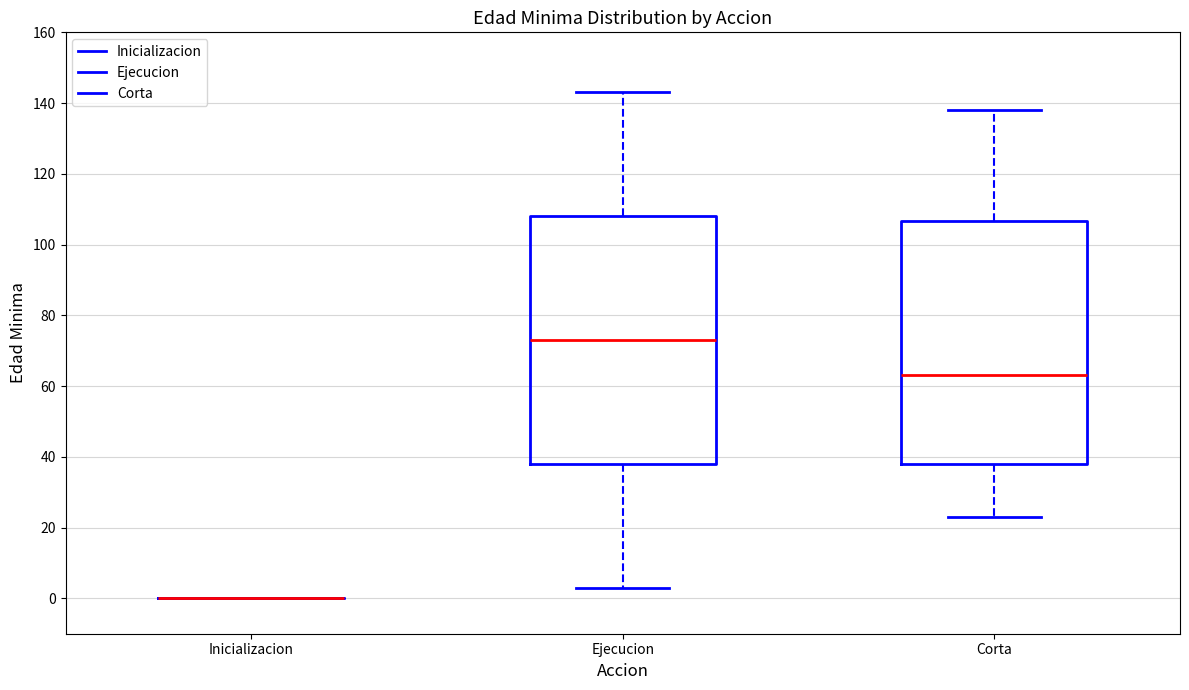

Reading left to right, read every box against the y-axis: the position of its median line, the range the box covers, and the ends of its whiskers. The values are not printed on the chart, so give them approximately, as read against the axis.

Inicializacion: box collapsed to a line at 0, whiskers 0 to 0
Ejecucion: median 74, box 38 to 108, whiskers 4 to 144
Corta: median 64, box 38 to 106, whiskers 24 to 138